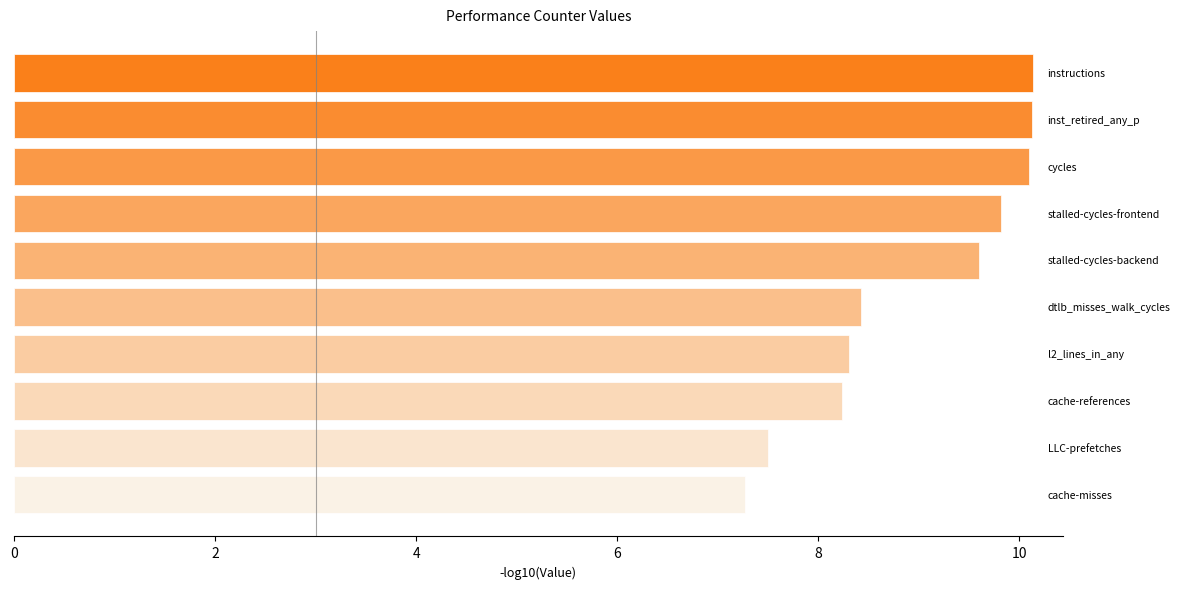

What is the smallest value displayed?

7.3